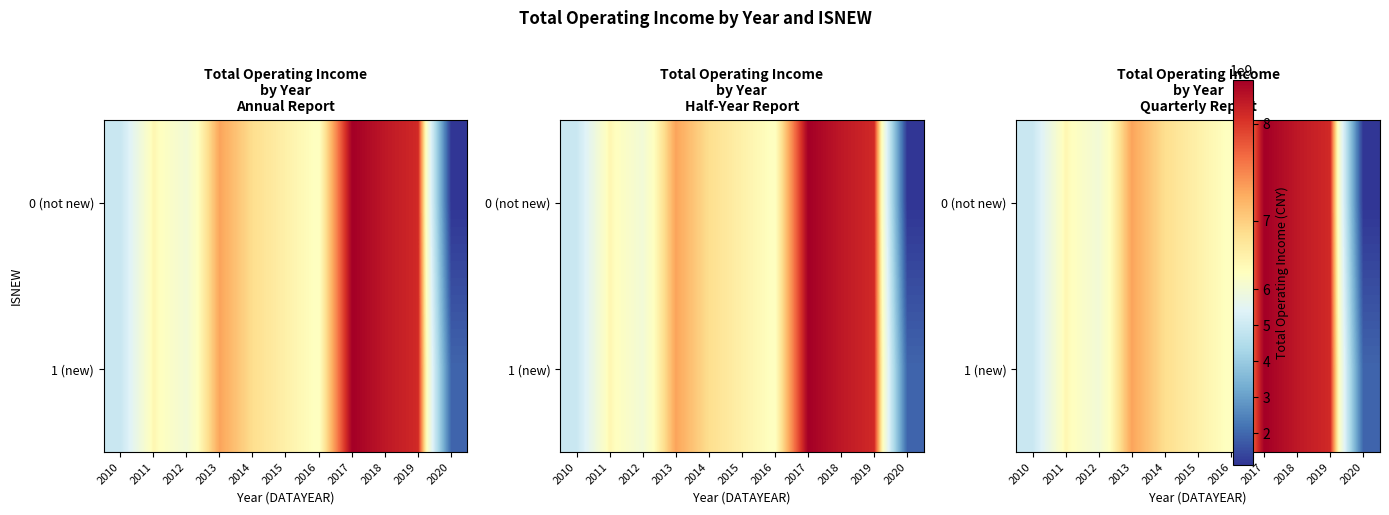

What is the sum of all 1 (new) values?

71545786187.2